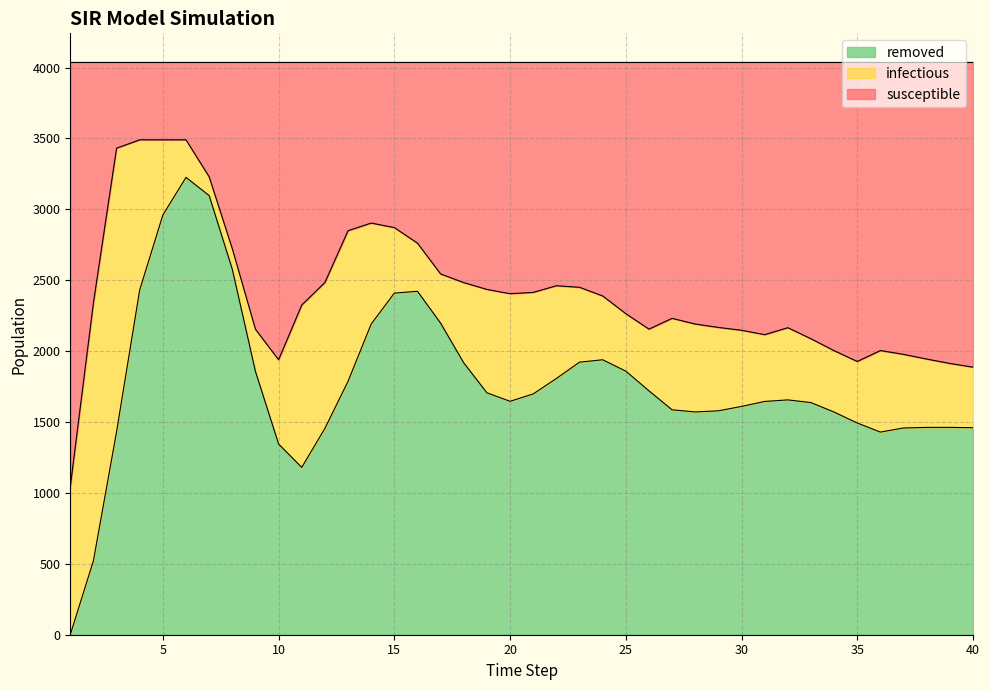

The value of removed at 15 is 3386. True or false?

False